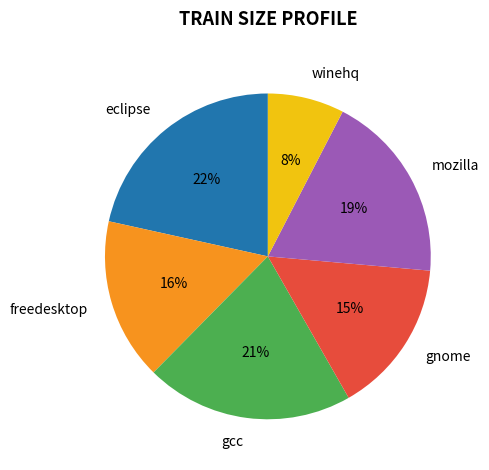

Is the sum of winehq and freedesktop greater than half?

No